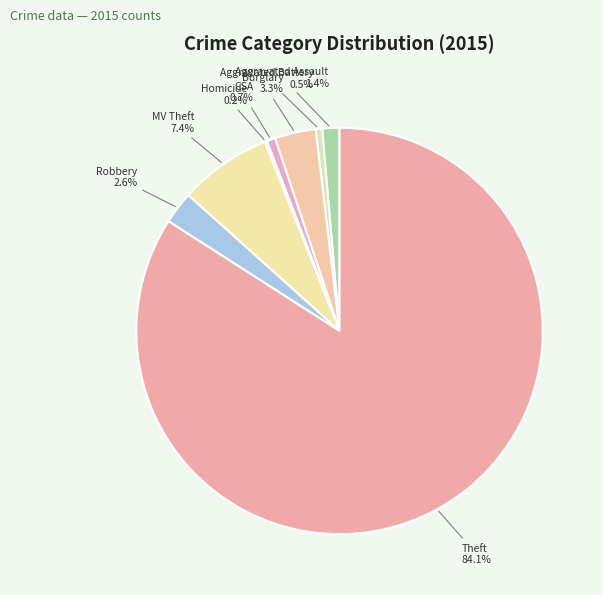

Which slice is the smallest?

Homicide